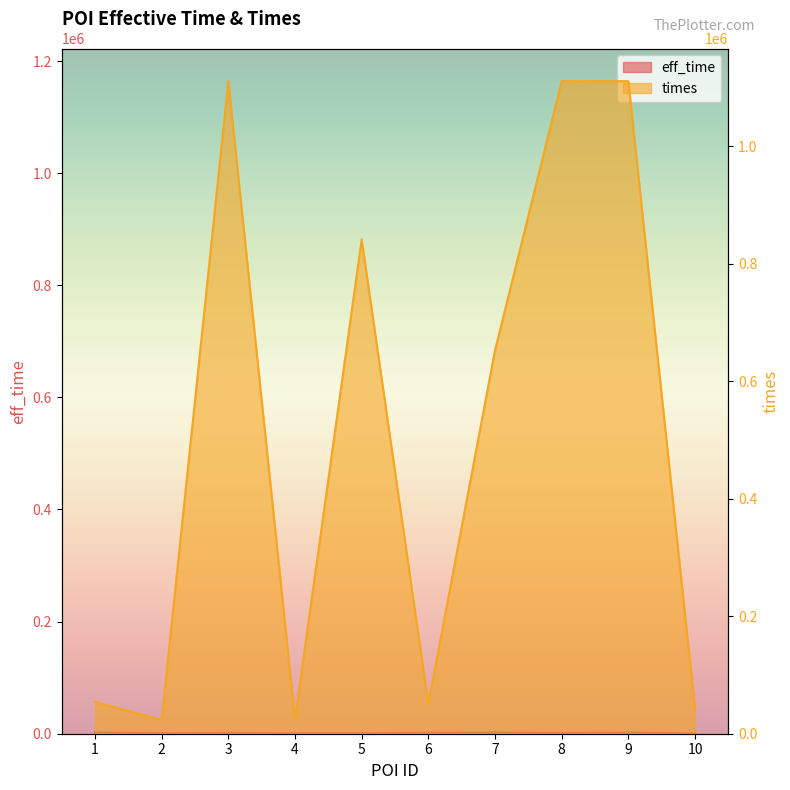

What is the spread (max minus min) of values at 3?

1109873